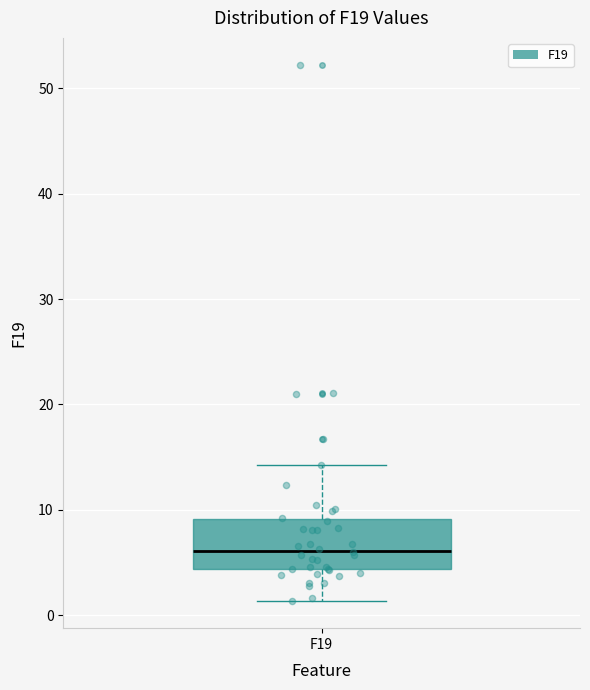

Read this box plot against the y-axis: the position of the median line, the range covered by the box, and the ends of both whiskers. The values are not printed on the chart, so give them approximately, as read against the axis.

median 6, box 4 to 9, whiskers 1 to 14